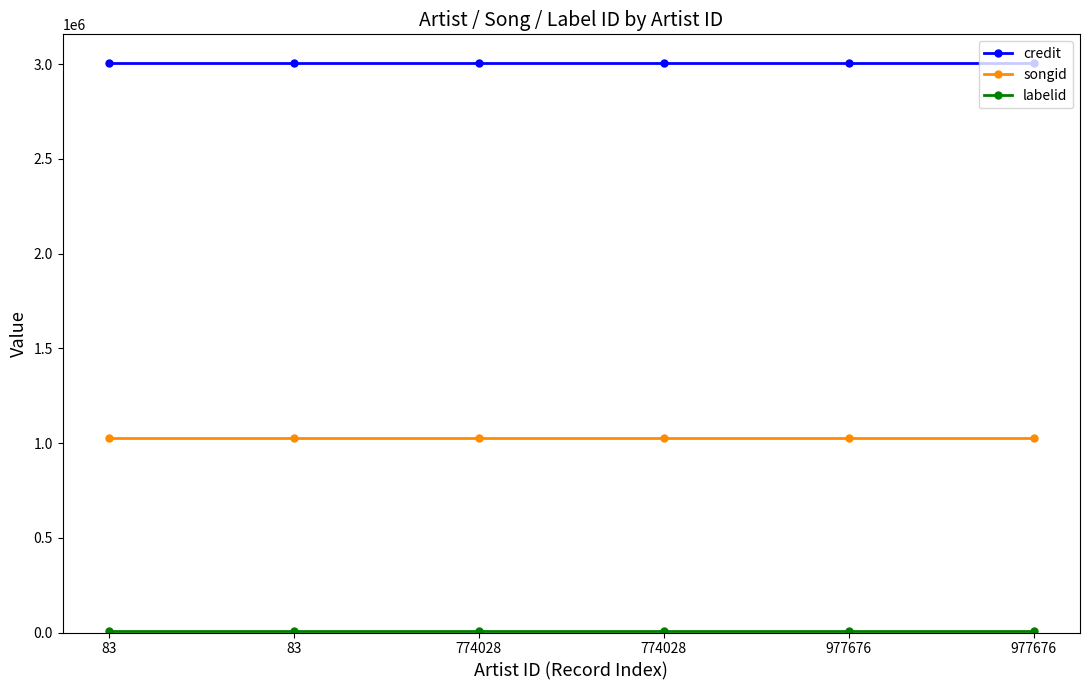

How many lines are shown in the chart?

3